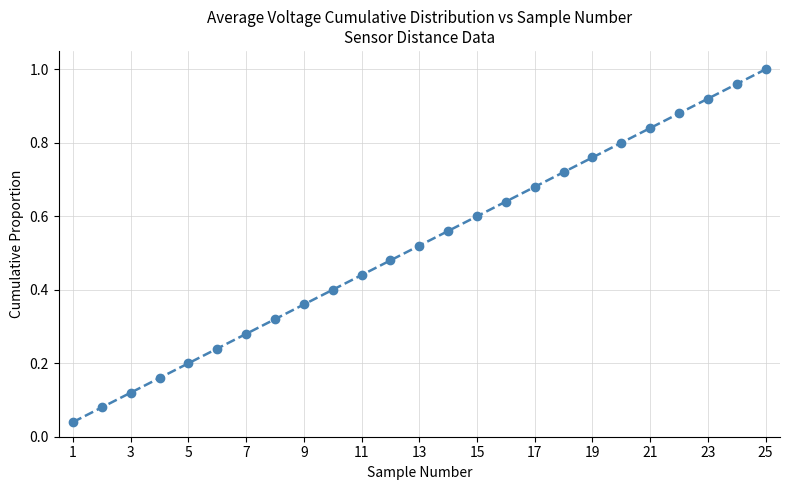

True or false: the data has more than 1 interior local peaks.

False